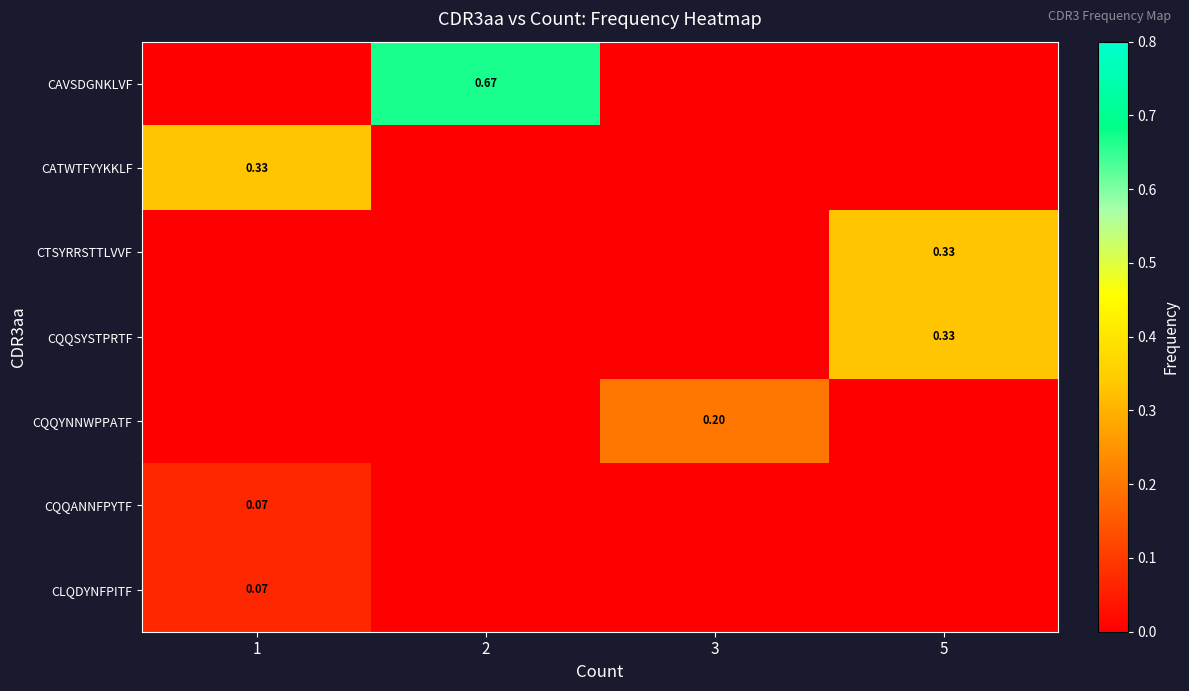

Is the value of CQQANNFPYTF at 1 greater than the value of CQQYNNWPPATF at 3?

No